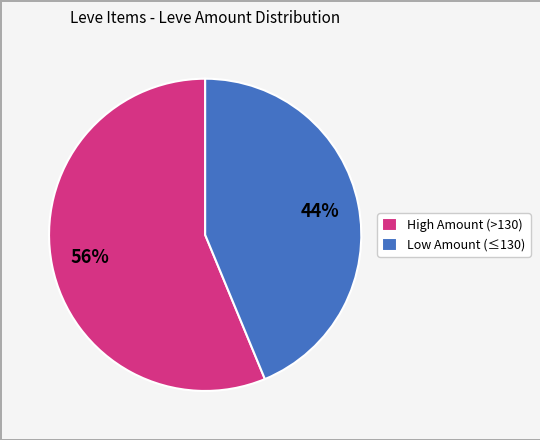

Between High Amount (>130) and Low Amount (≤130), which is larger?

High Amount (>130)